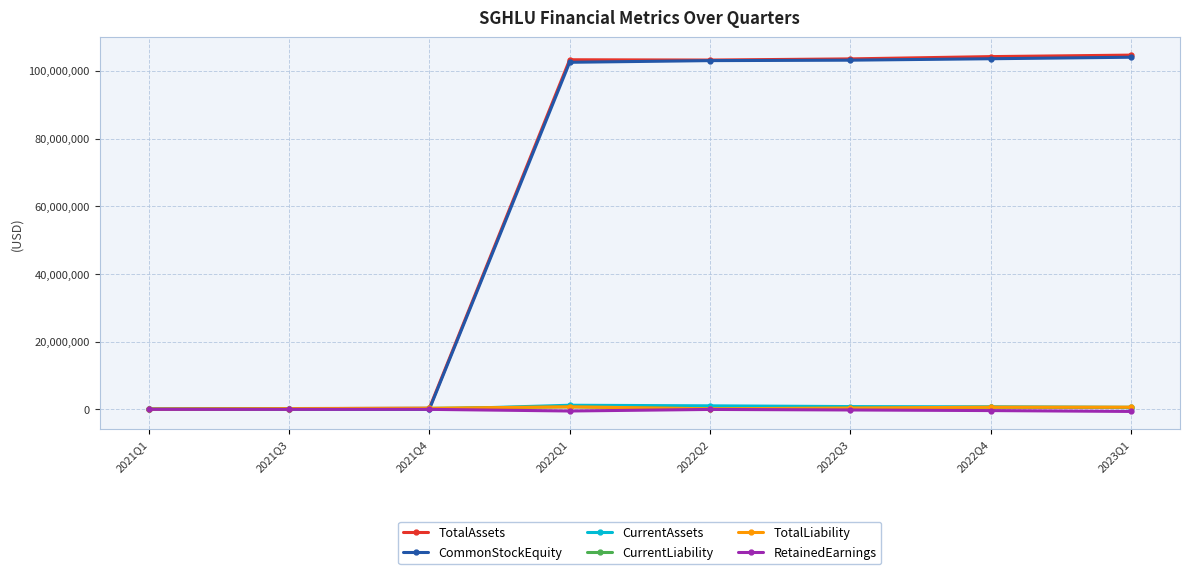

What is the label of the 1st point from the left?

2021Q1